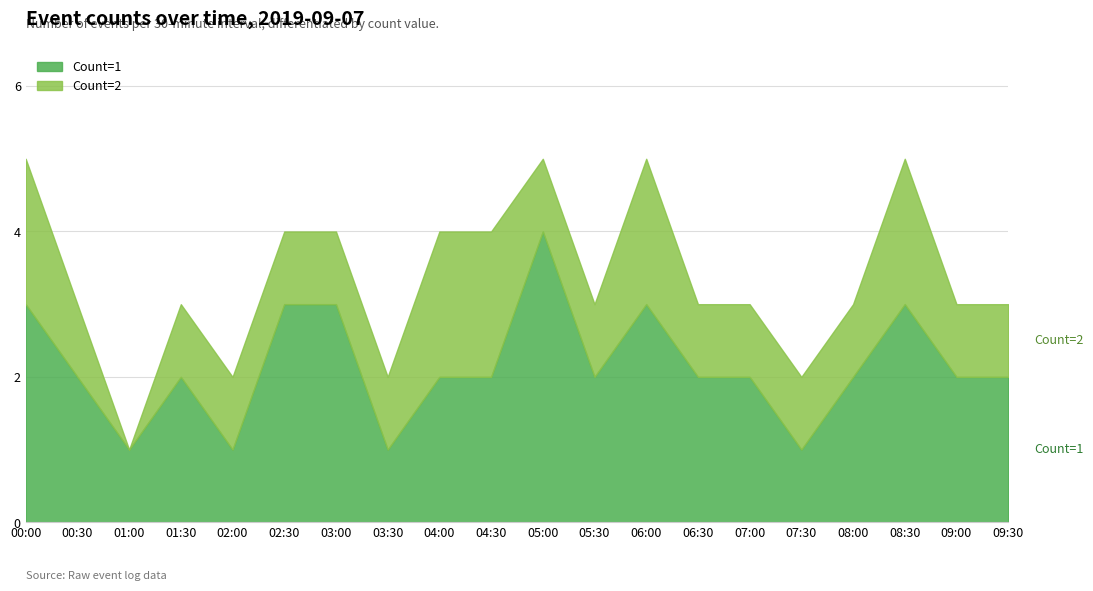

Between 06:30 and 09:30, which is larger?

06:30